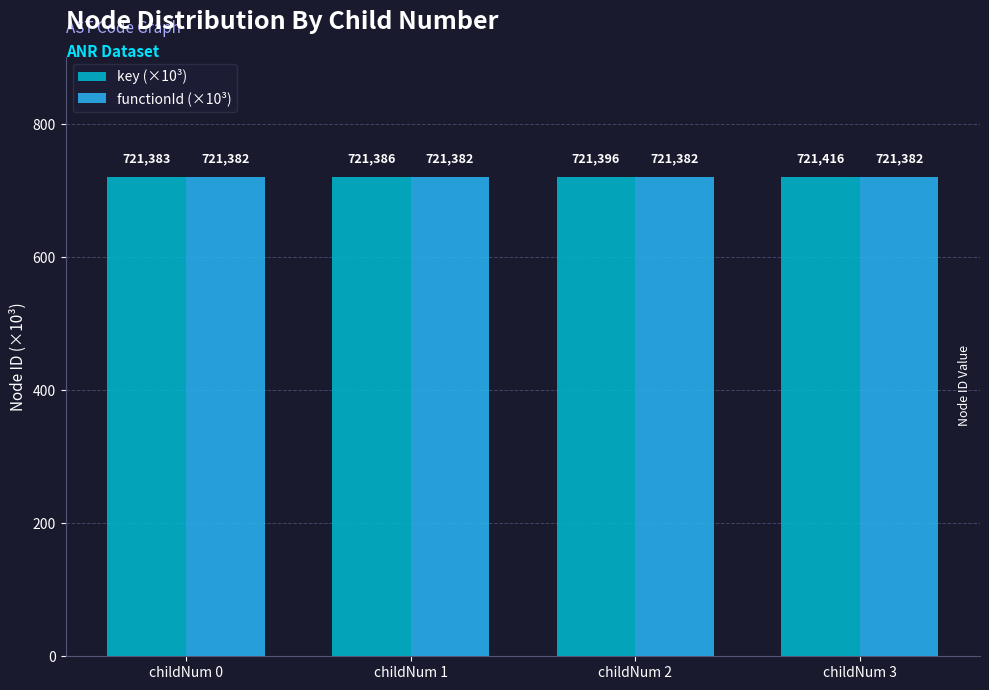

What are all the series names shown in the legend?

key (×10³), functionId (×10³)